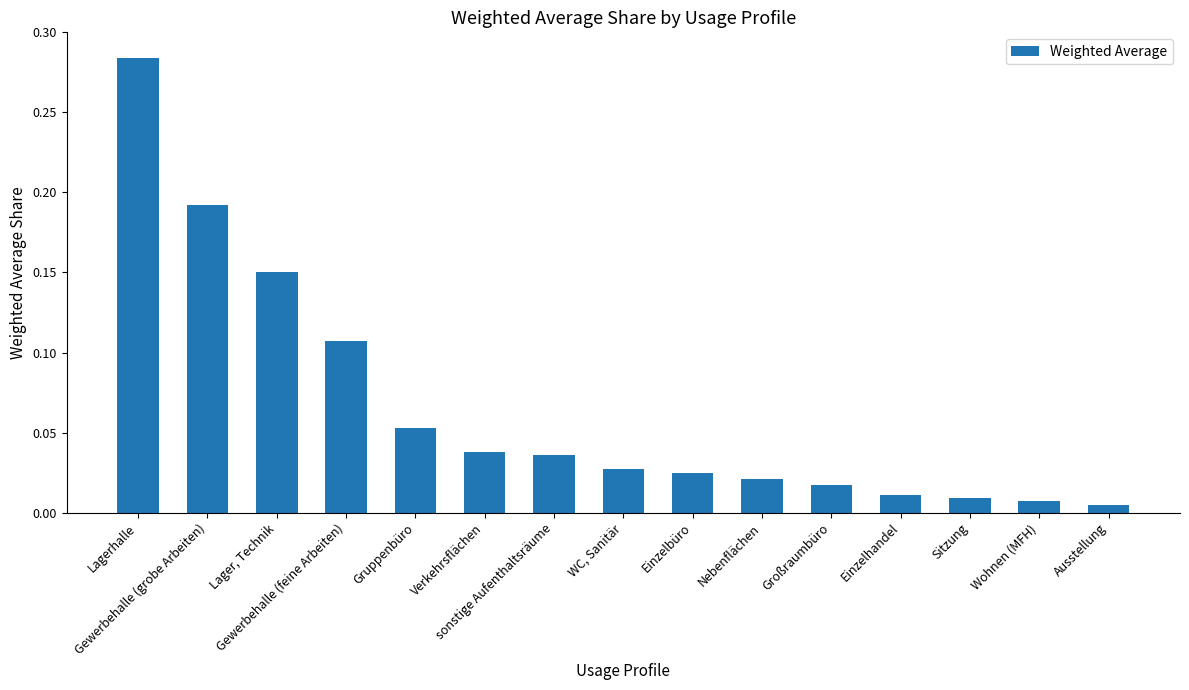

What position from the right is WC, Sanitär?

8